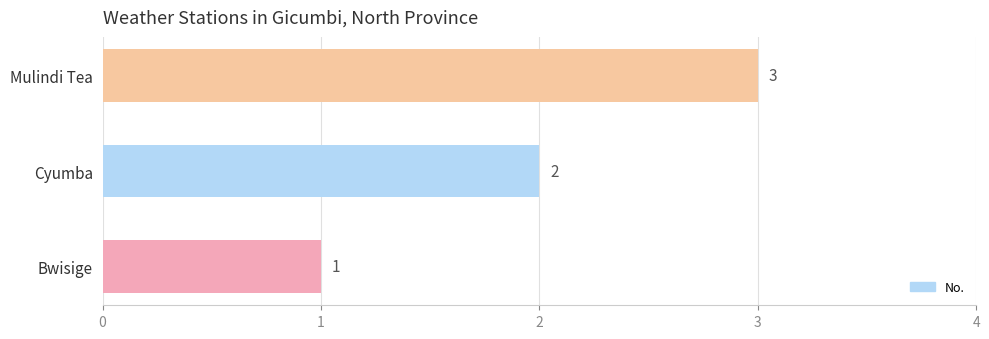

Rank the categories by value from highest to lowest.

Mulindi Tea, Cyumba, Bwisige